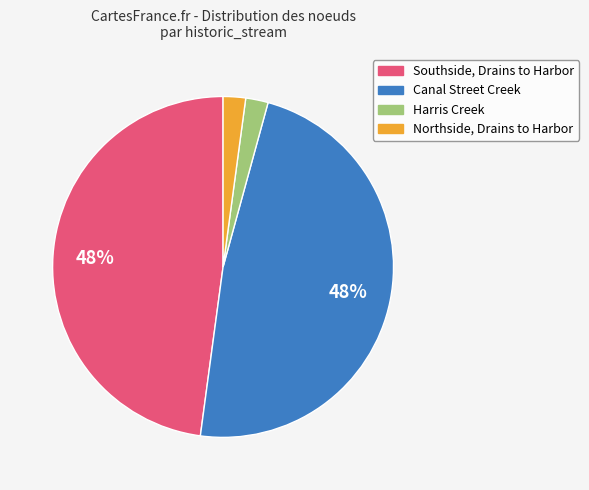

The Canal Street Creek slice represents 48% of the pie. True or false?

True